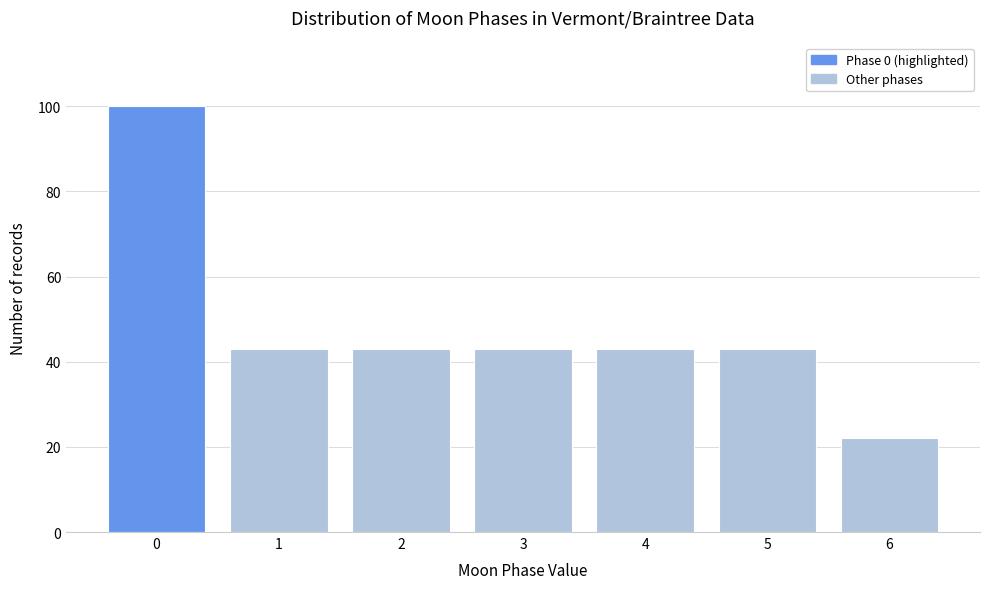

Reading right to left, transcribe all the data shown in this chart.

22	43	43	43	43	43	100